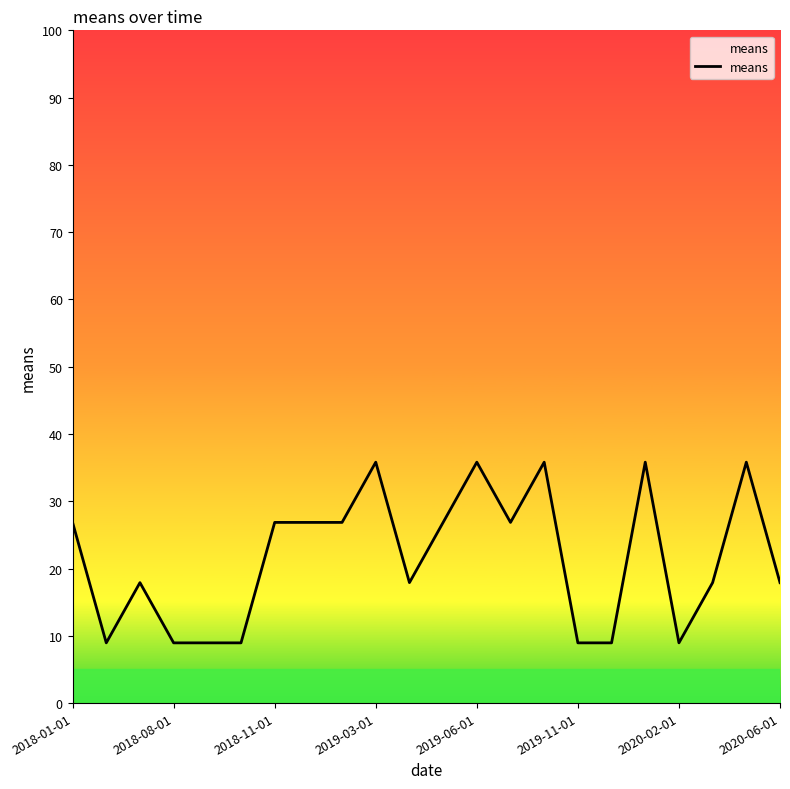

True or false: there are more than 0 points higher than both neighbors.

True